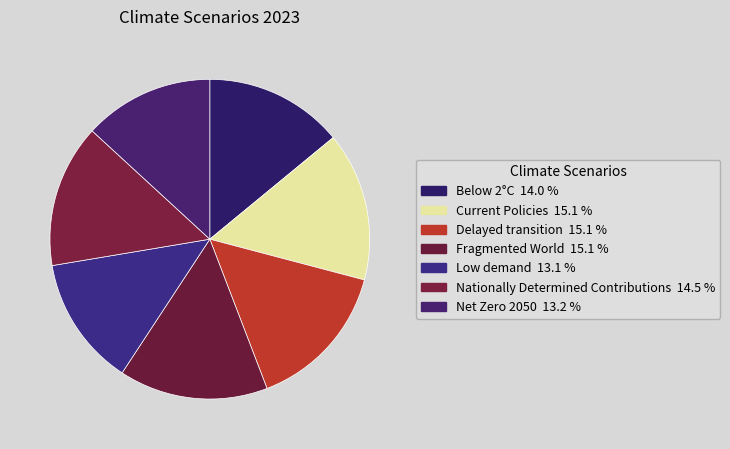

The Current Policies slice represents 15% of the pie. True or false?

True